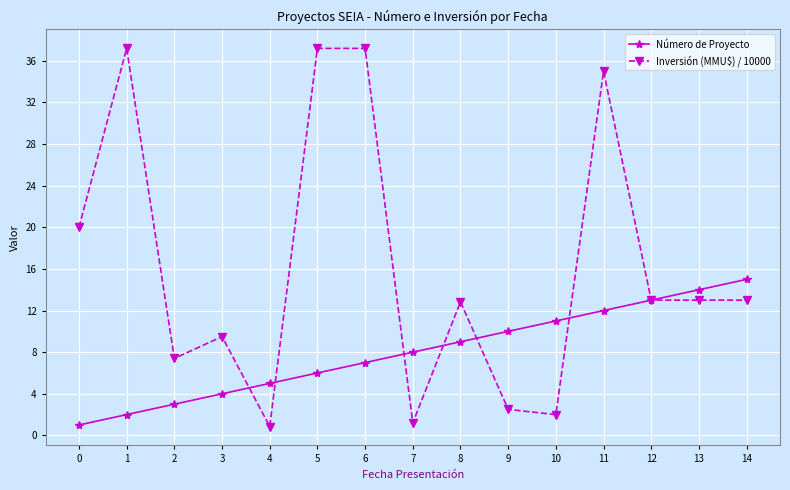

Is the value of Número de Proyecto at 7 greater than the value of Inversión (MMU\$) / 10000 at 0?

No